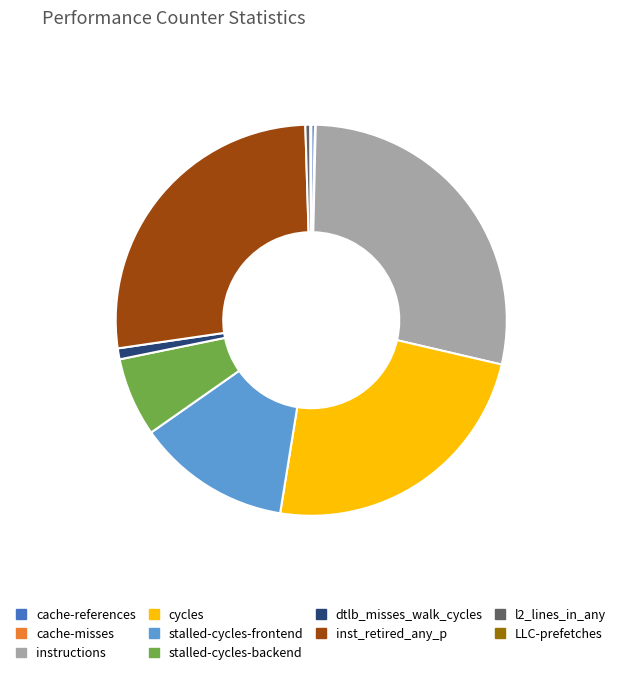

True or false: inst_retired_any_p accounts for 38% of the total.

False